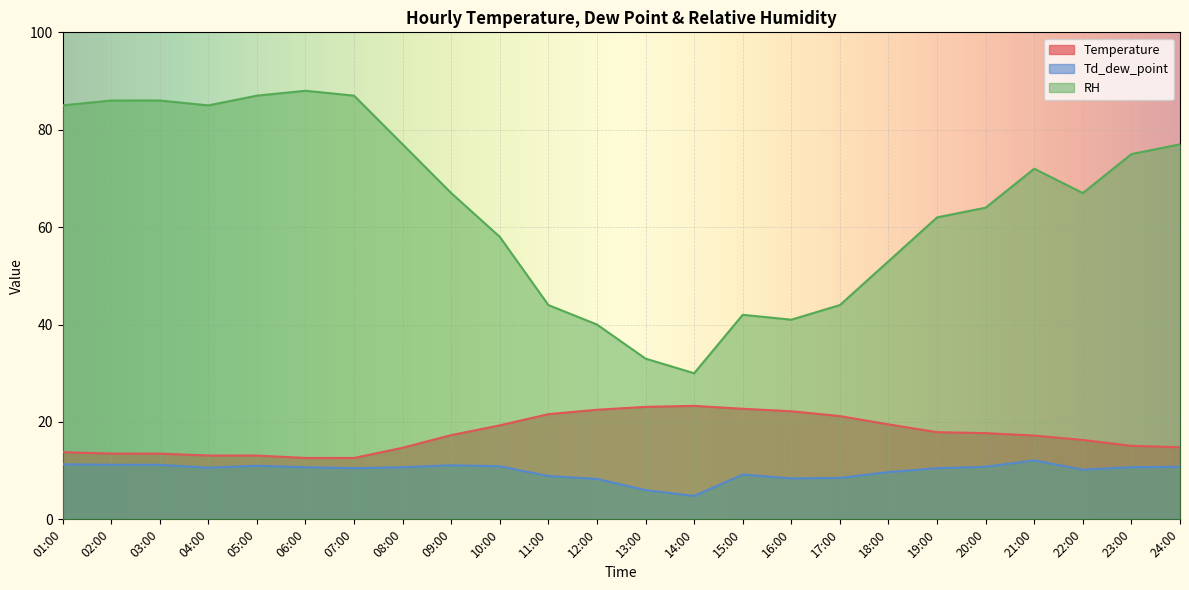

Does the chart display data point markers on the line(s)?

No